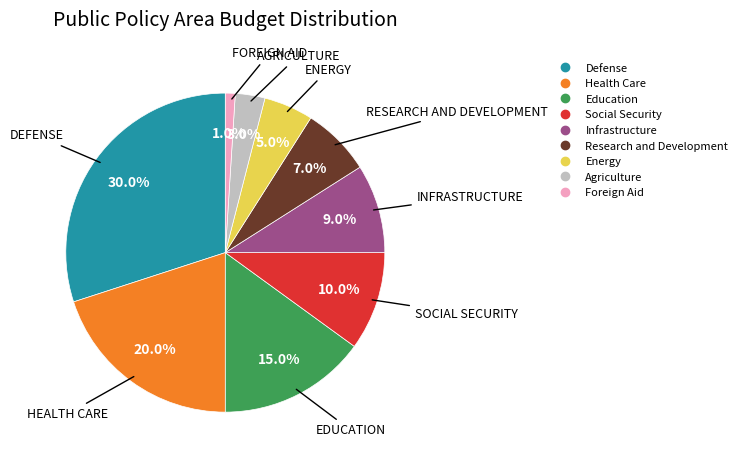

To the nearest percent, what percentage of the pie is Education?

15%